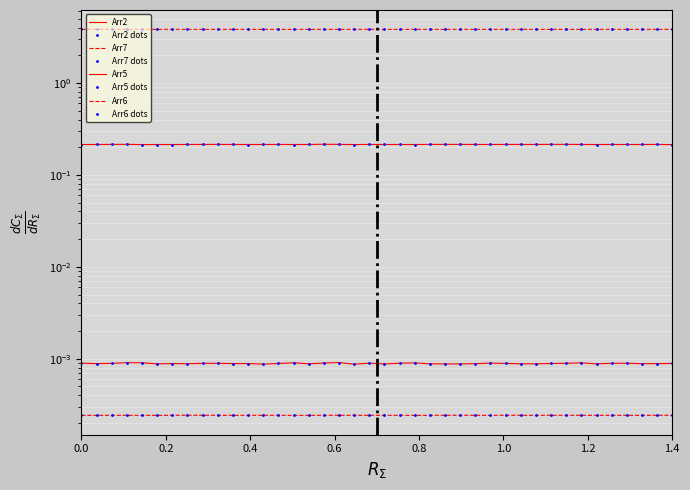

True or false: Arr7 and Arr5 cross at least once.

False